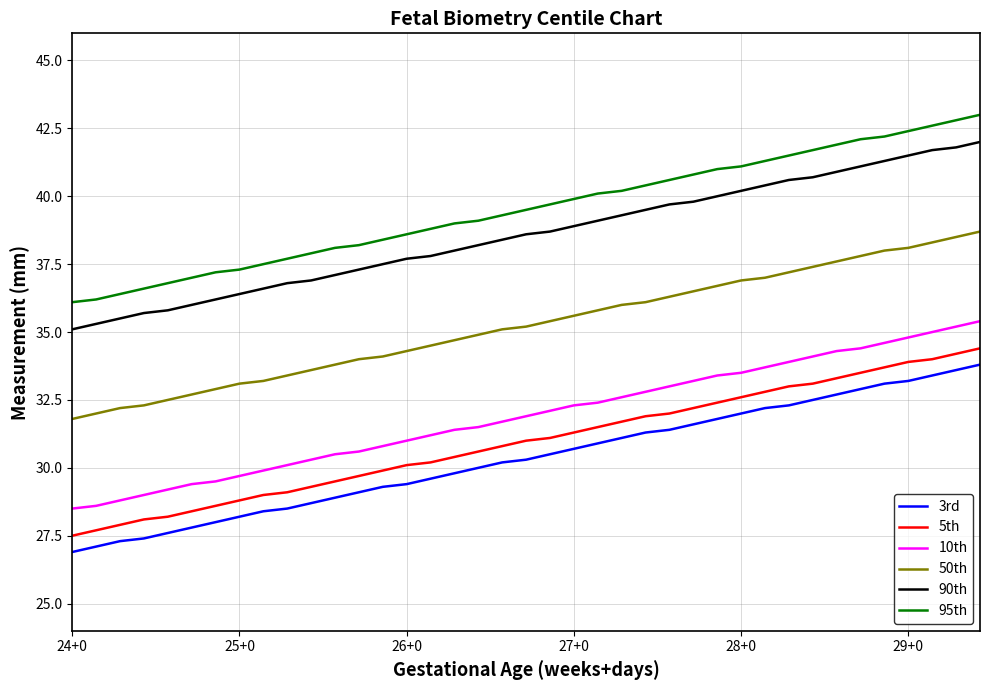

True or false: 90th and 3rd cross at least once.

False